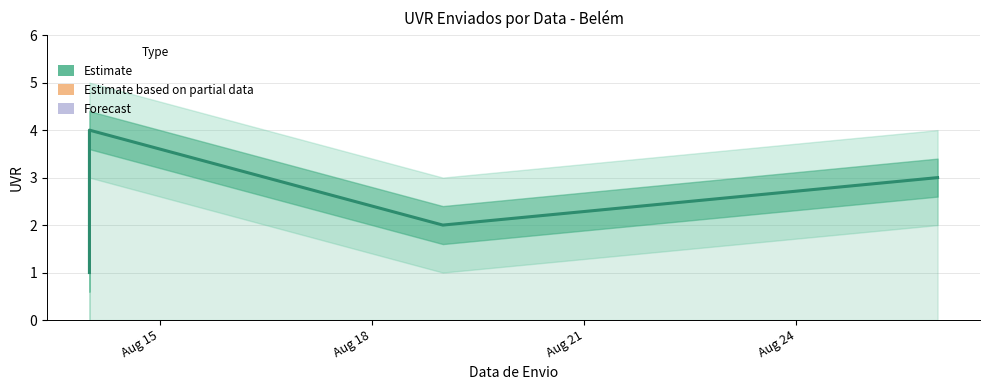

How many distinct data groups are displayed?

1